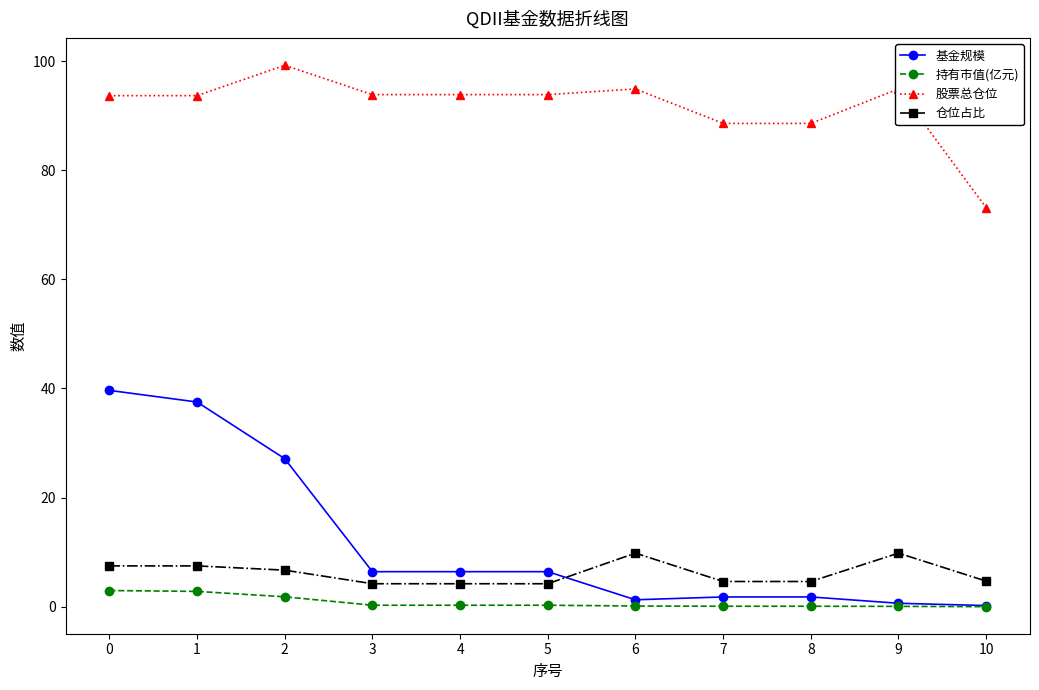

What is the difference between the maximum and minimum values in the 基金规模 series?

39.4